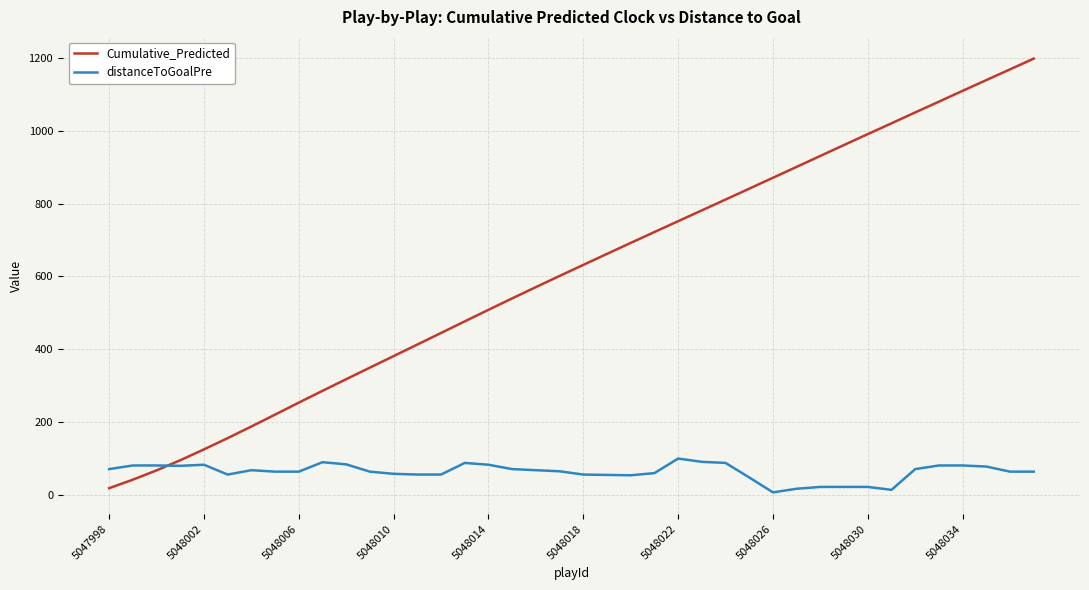

Count the number of data series in this chart.

2